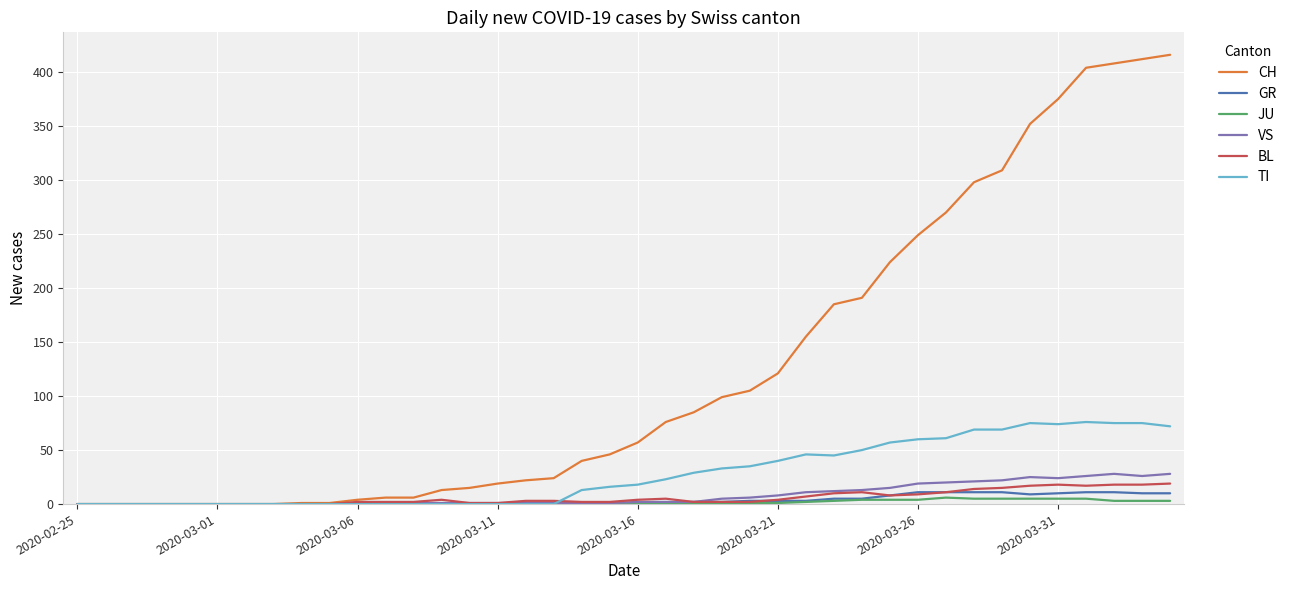

Which series has the widest spread of values?

CH